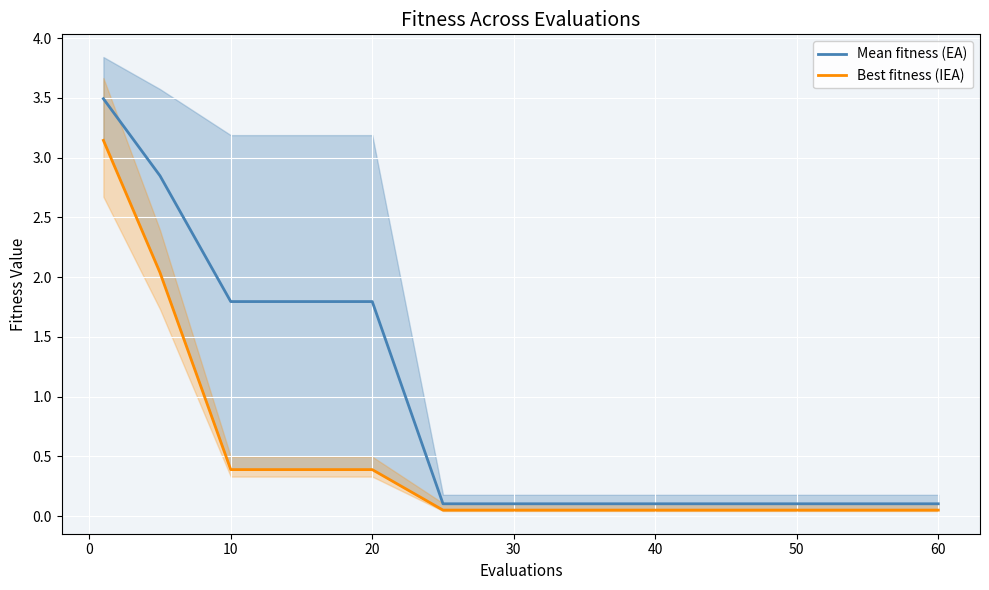

Reading left to right, list all the values displayed in this chart.

Mean fitness (EA): 3.5	2.8	1.8	1.8	1.8	0.1	0.1	0.1	0.1	0.1	0.1	0.1	0.1
Best fitness (IEA): 3.1	2.0	0.4	0.4	0.4	0.1	0.1	0.1	0.1	0.1	0.1	0.1	0.1